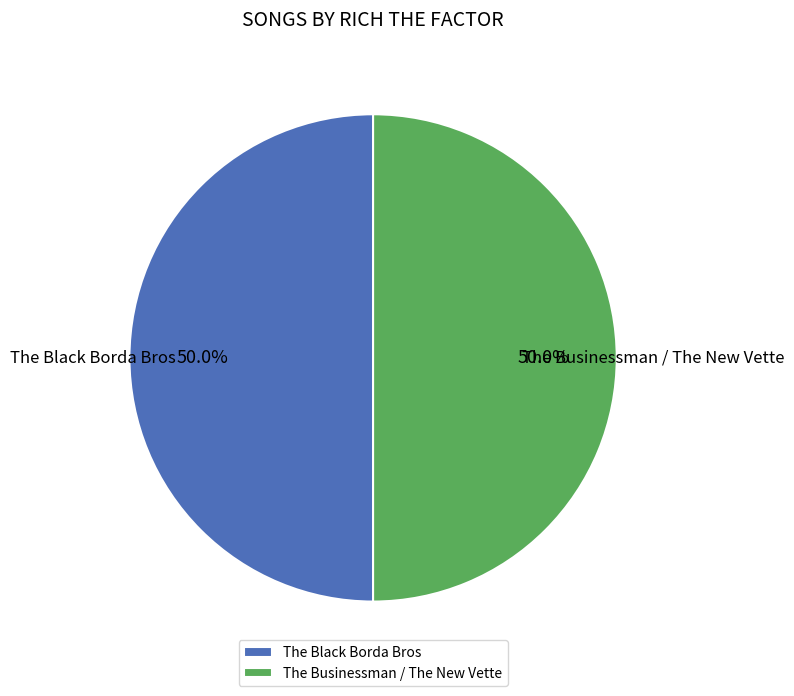

Is it true that The Black Borda Bros is 55% of the pie?

False